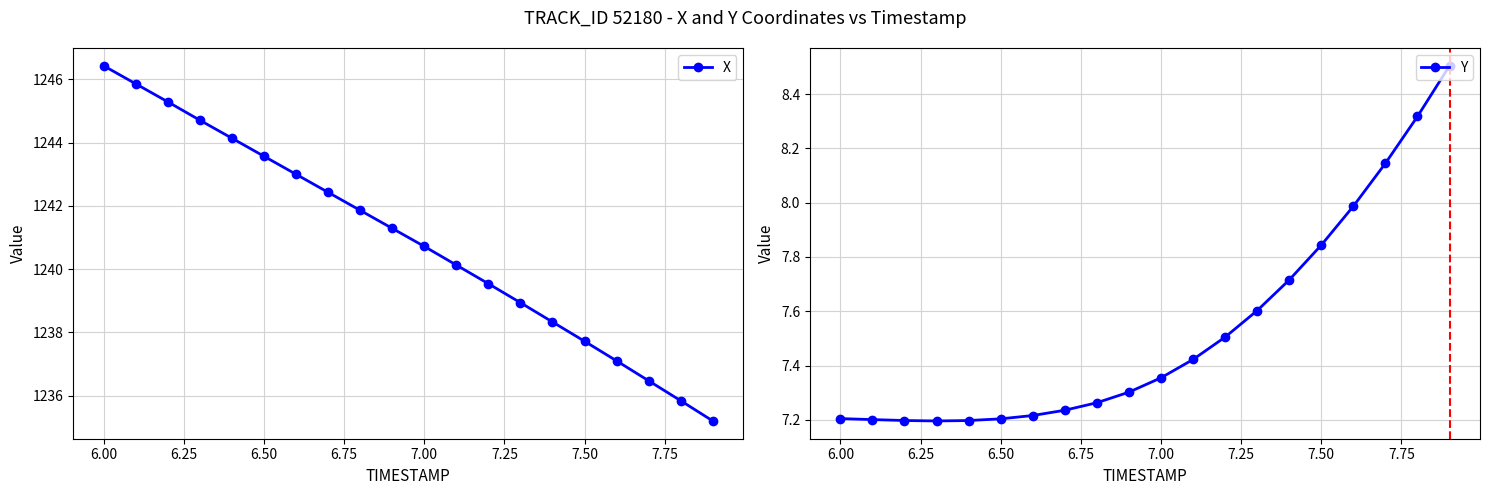

True or false: X has more than 0 interior local peaks.

False